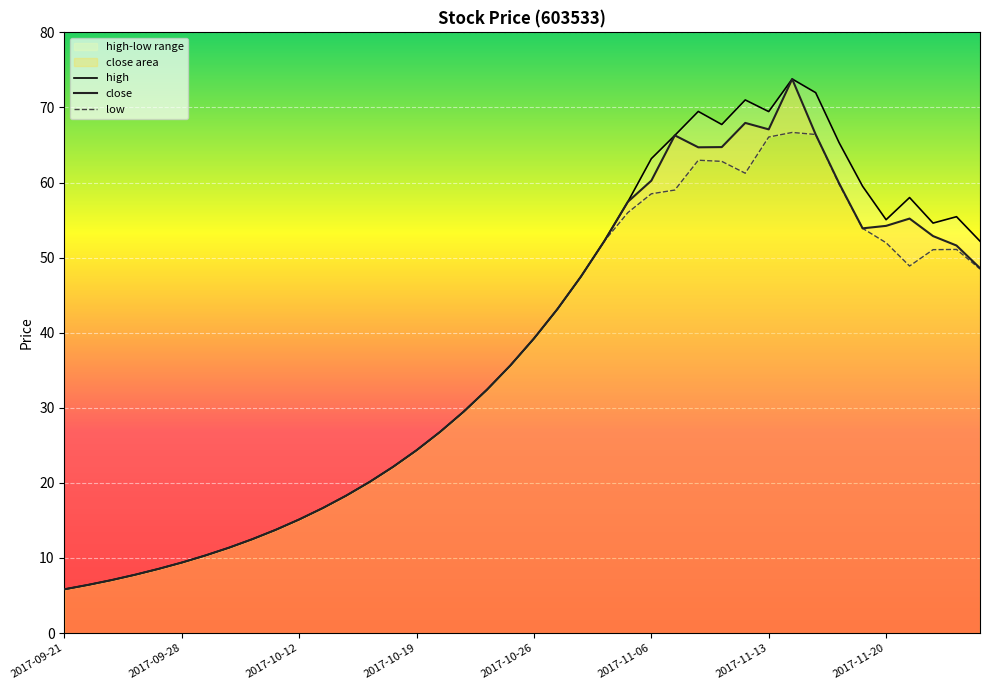

True or false: close has a value of 42.0 at 2017-11-06.

False